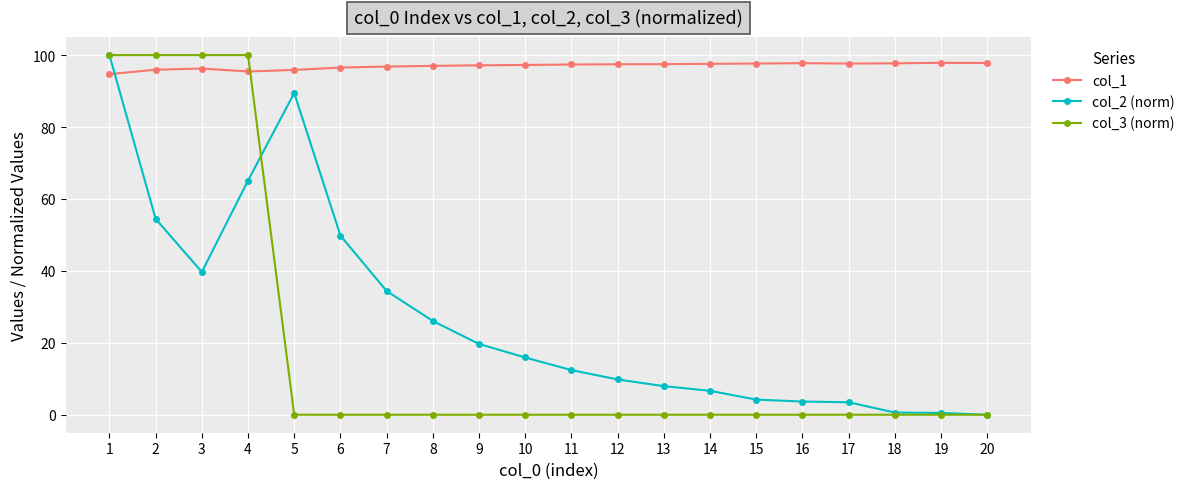

What is the value of the col_1 point at the 20th from the left?

97.8